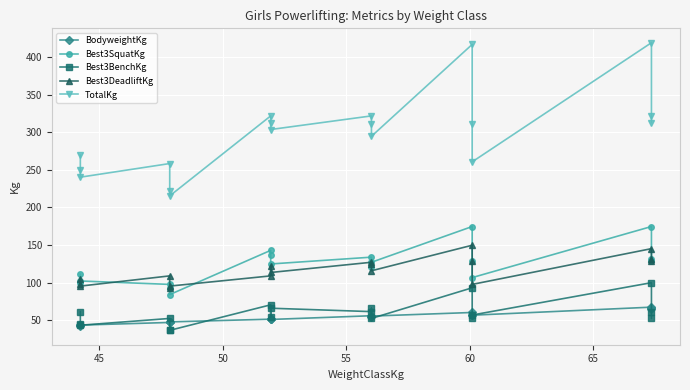

True or false: Best3BenchKg and Best3DeadliftKg cross at least once.

False